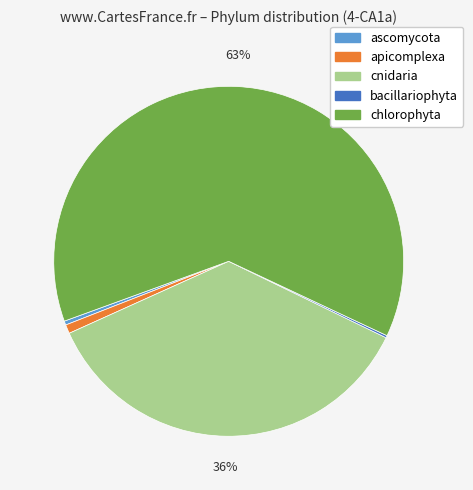

Is there any slice that represents more than half of the pie?

Yes